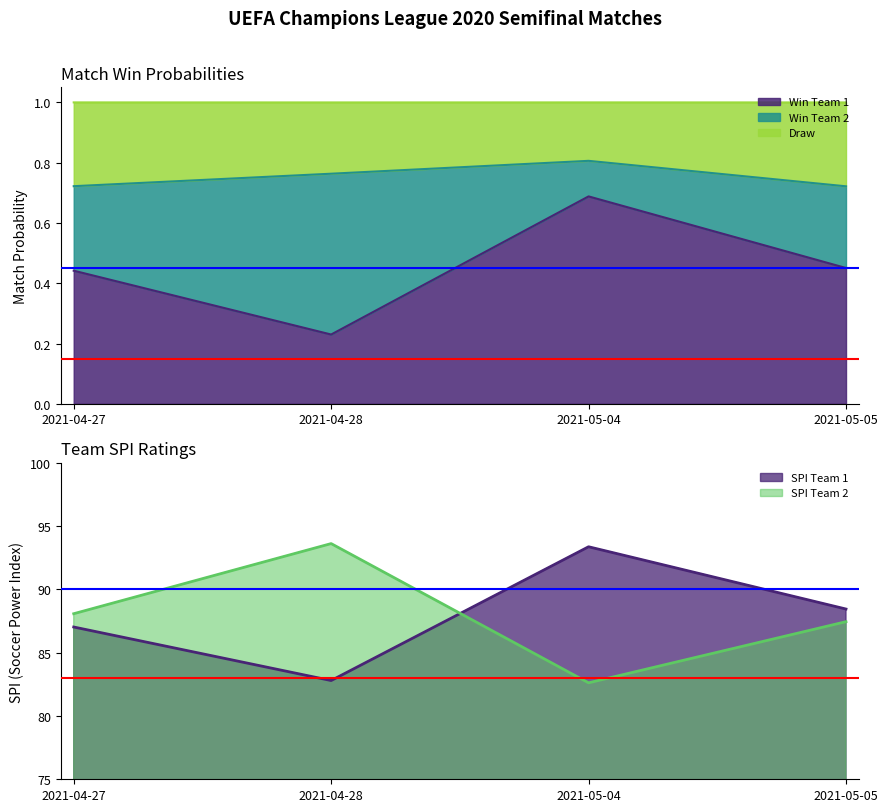

What is the difference between the prob1 values at 2021-05-04 and 2021-05-05?

0.2